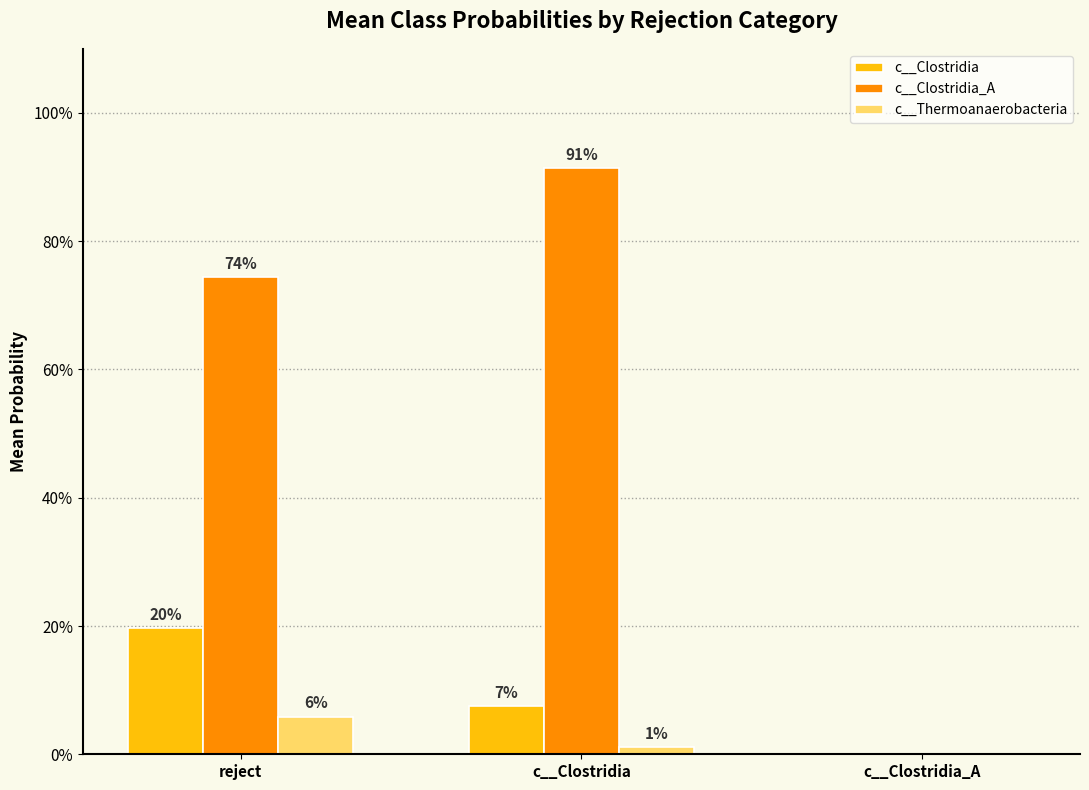

Between c__Clostridia and c__Clostridia_A, which series saw the biggest shift?

c__Clostridia_A